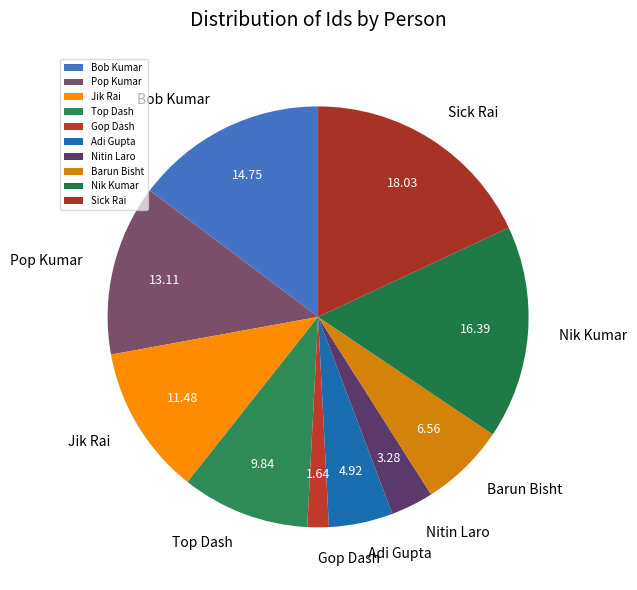

Count the number of slices in the pie.

10